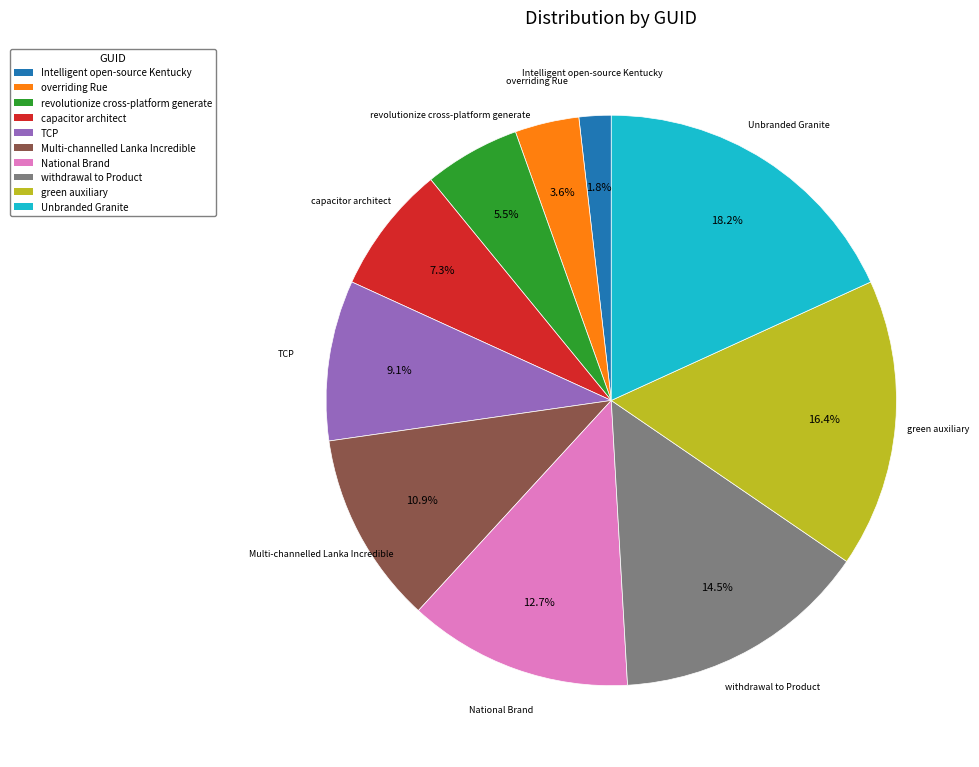

Approximately how many times larger is the value at Intelligent open-source Kentucky compared to revolutionize cross-platform generate?

0.3